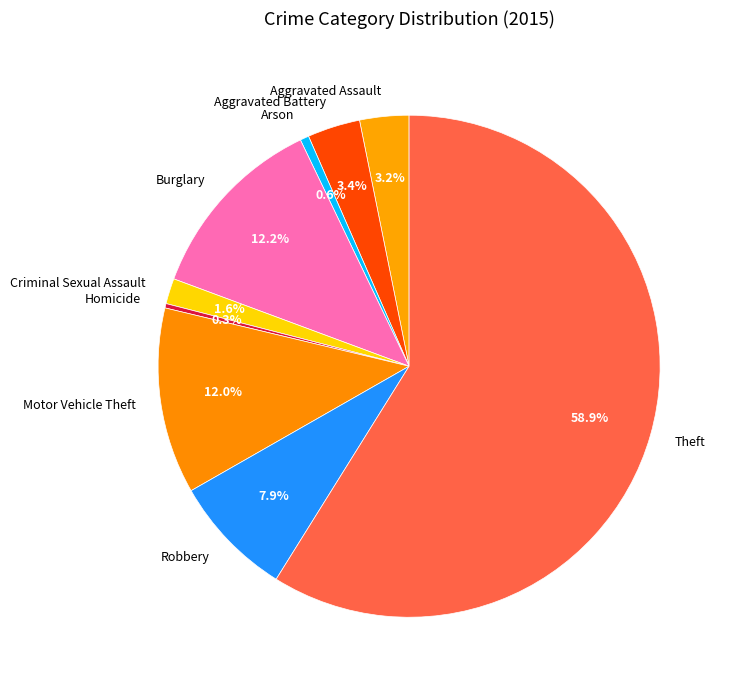

To the nearest percent, what is the combined percentage of Arson and Aggravated Battery?

4%